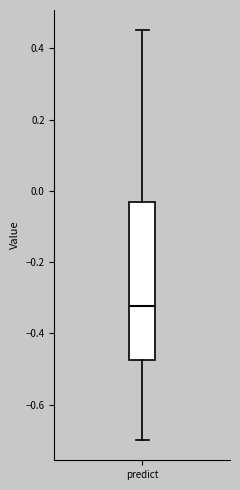

Read this box plot against the y-axis: the position of the median line, the range covered by the box, and the ends of both whiskers. The values are not printed on the chart, so give them approximately, as read against the axis.

median -0.32, box -0.48 to -0.04, whiskers -0.70 to 0.46